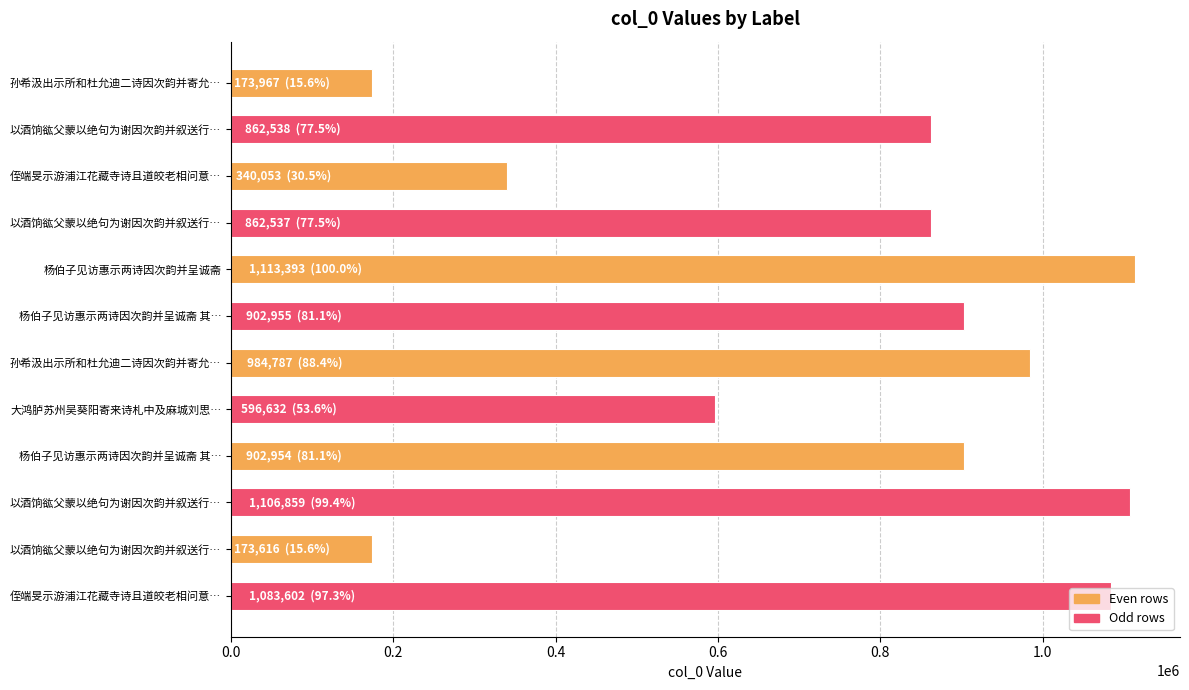

Which label corresponds to the smallest value in the chart?

以酒饷谹父蒙以绝句为谢因次韵并叙送行…